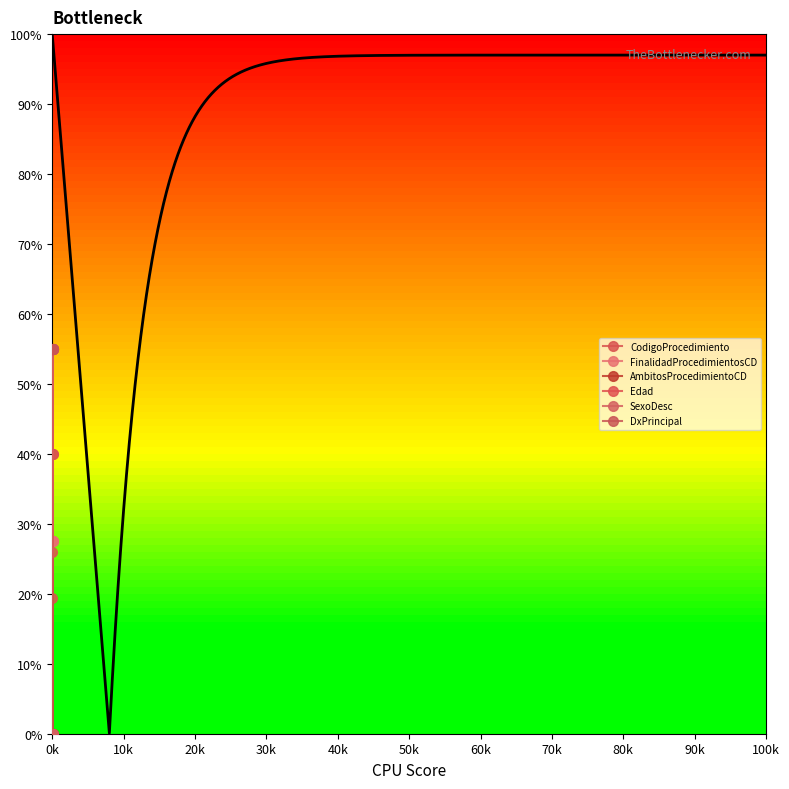

Between 10k and 20k, which is larger?

20k